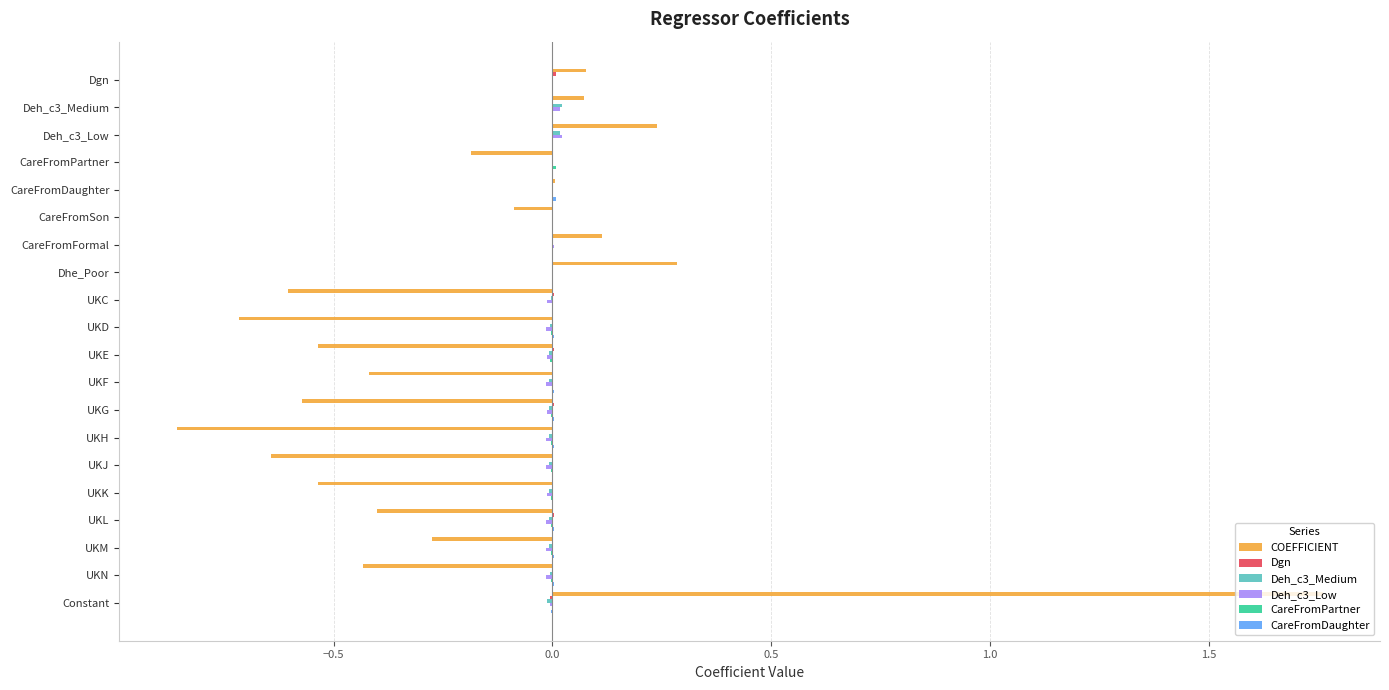

At which category is the sum across all series the highest?

Constant